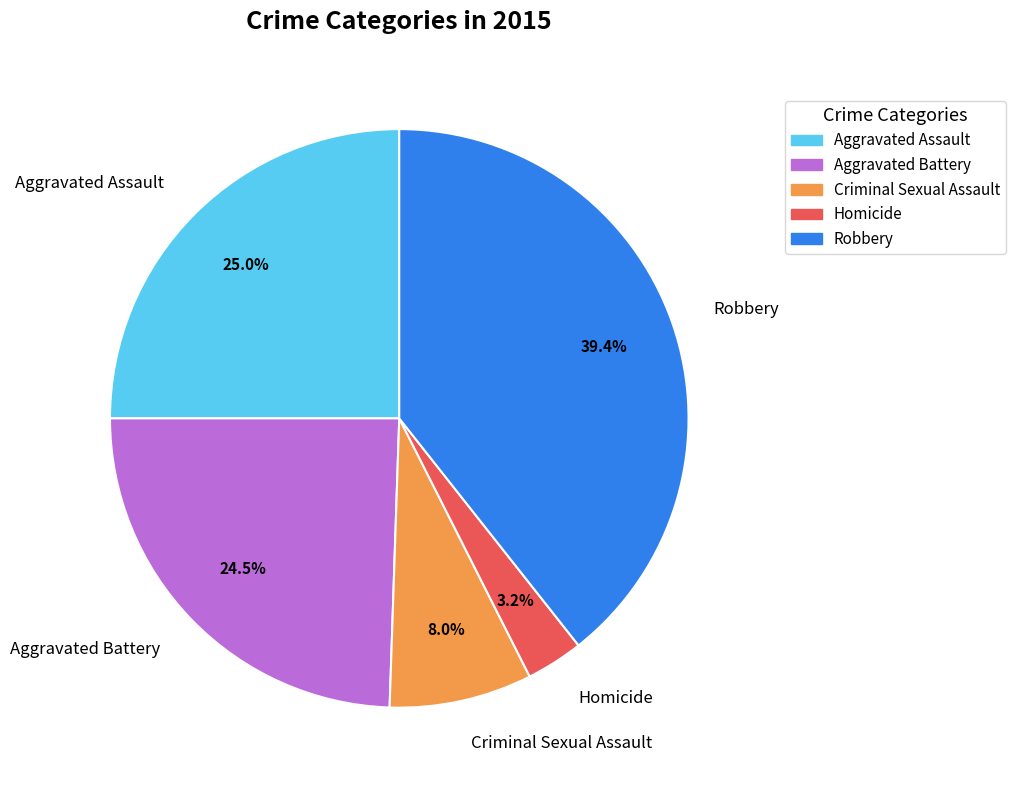

True or false: Robbery accounts for 39% of the total.

True